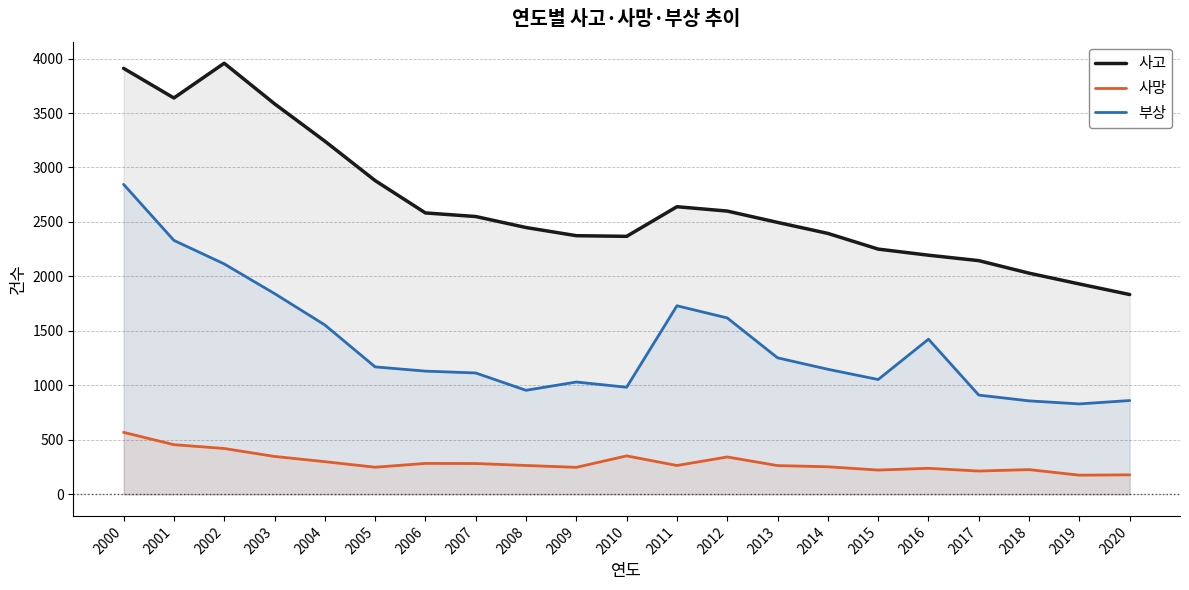

Reading left to right, extract all data points from this chart.

사고: 2000=3910	2001=3638	2002=3957	2003=3585	2004=3242	2005=2880	2006=2583	2007=2550	2008=2449	2009=2374	2010=2368	2011=2640	2012=2600	2013=2496	2014=2395	2015=2251	2016=2195	2017=2145	2018=2030	2019=1931	2020=1834
사망: 2000=569	2001=456	2002=421	2003=348	2004=300	2005=249	2006=284	2007=283	2008=265	2009=248	2010=353	2011=265	2012=343	2013=264	2014=253	2015=223	2016=239	2017=214	2018=227	2019=176	2020=179
부상: 2000=2845	2001=2331	2002=2115	2003=1843	2004=1555	2005=1170	2006=1131	2007=1114	2008=955	2009=1031	2010=983	2011=1731	2012=1619	2013=1253	2014=1148	2015=1054	2016=1424	2017=911	2018=858	2019=830	2020=861